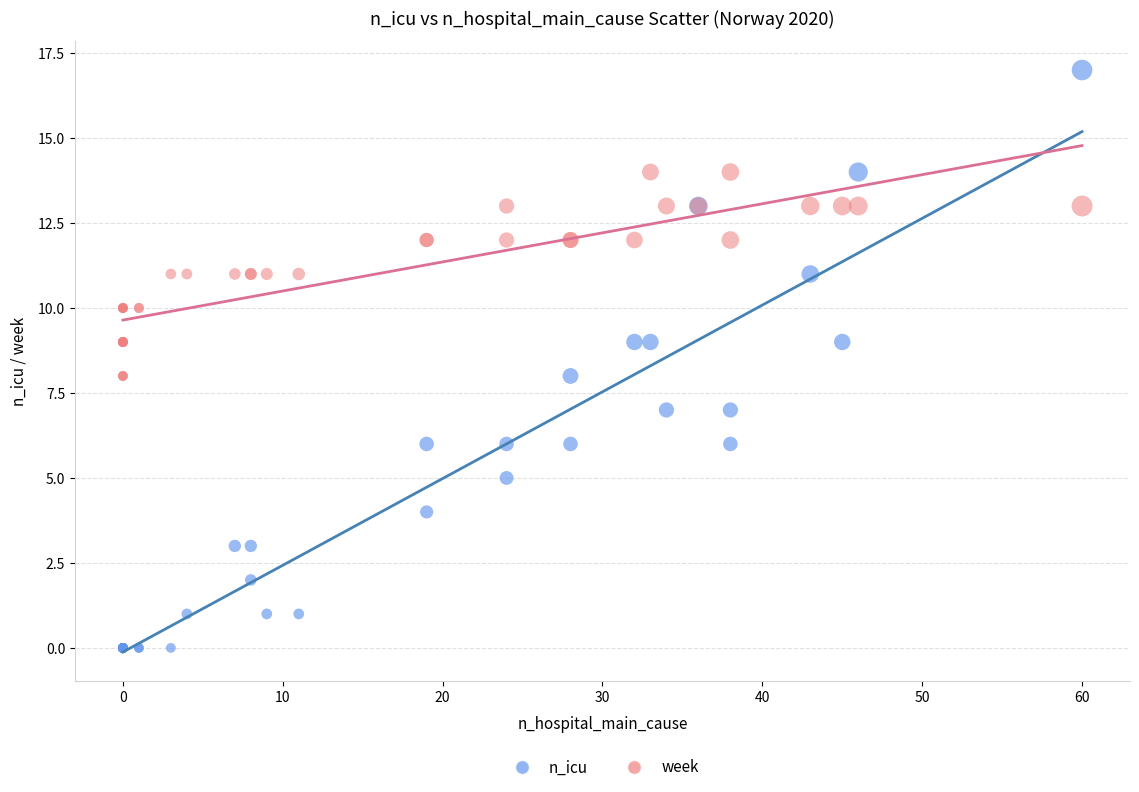

Which series has the largest Y range (max minus min)?

n_icu